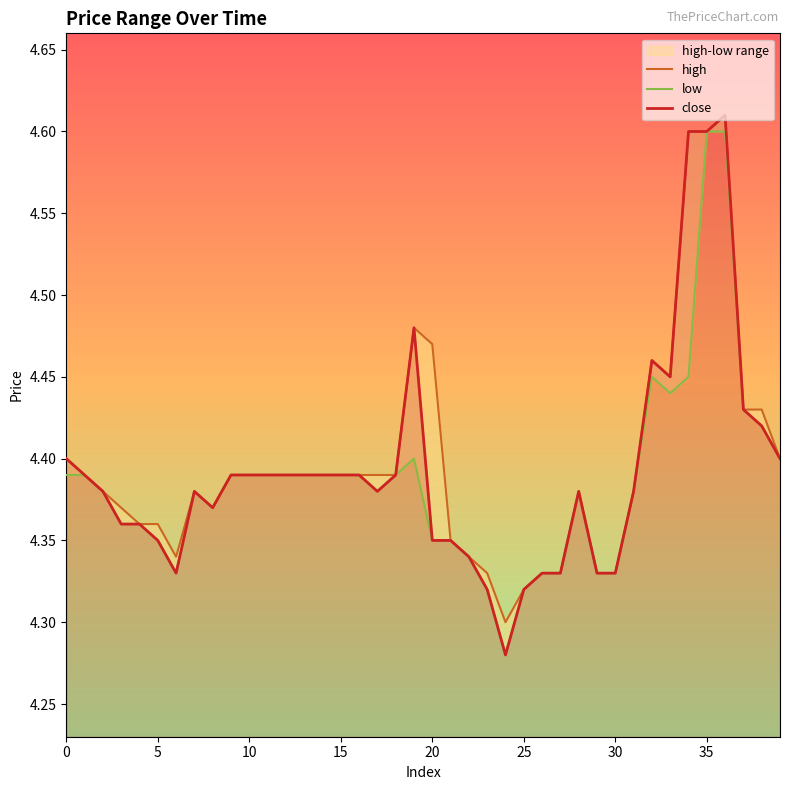

What is the minimum value for close?

4.3